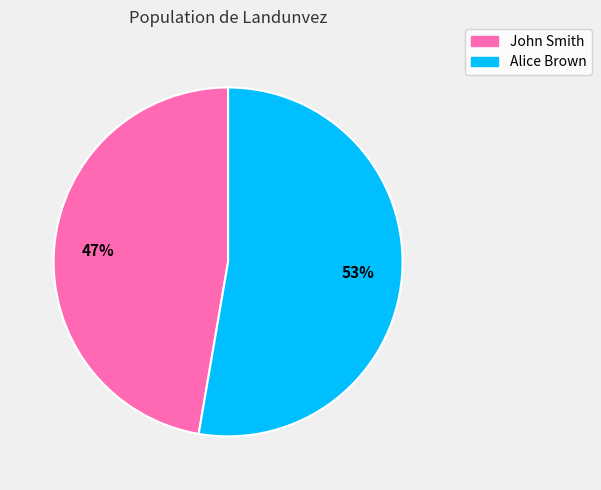

The Alice Brown slice represents 46% of the pie. True or false?

False